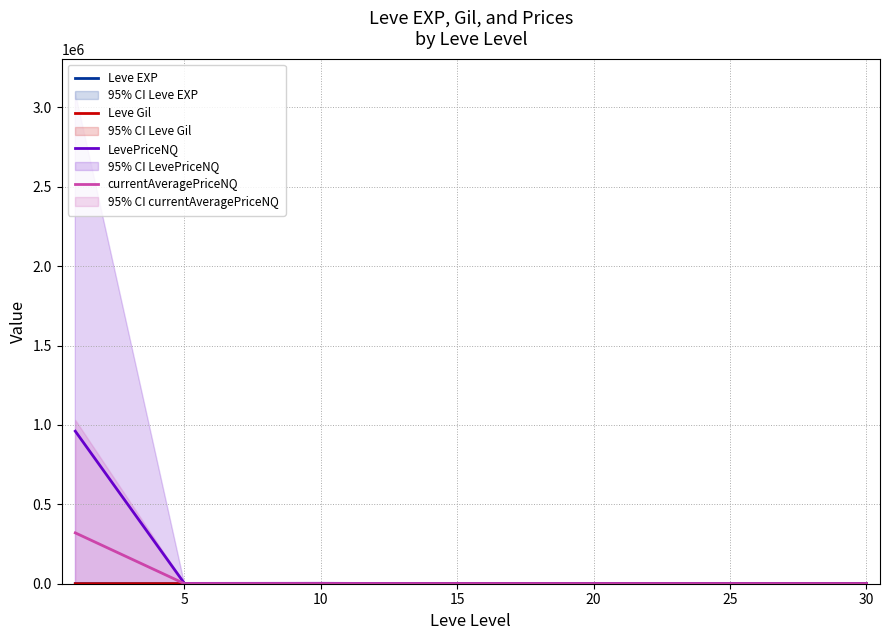

At which category does the chart reach its minimum across all series?

5